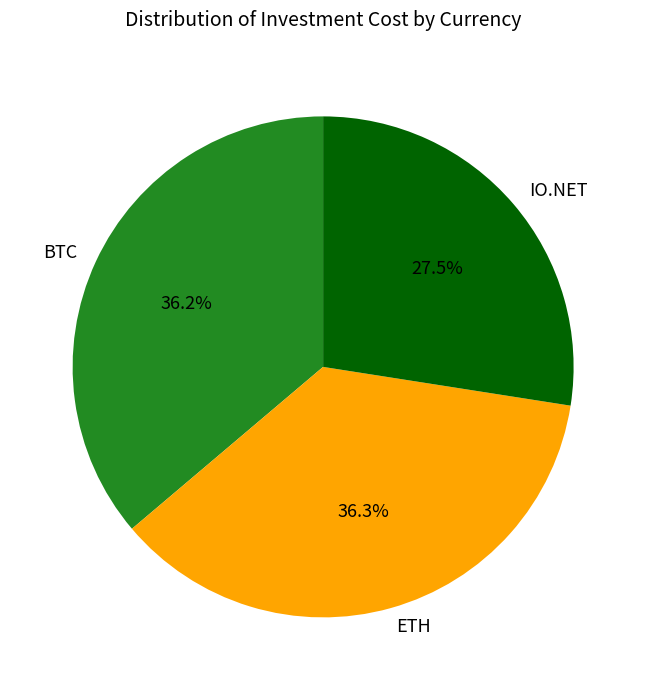

Approximately how many times larger is the value at IO.NET compared to ETH?

0.8